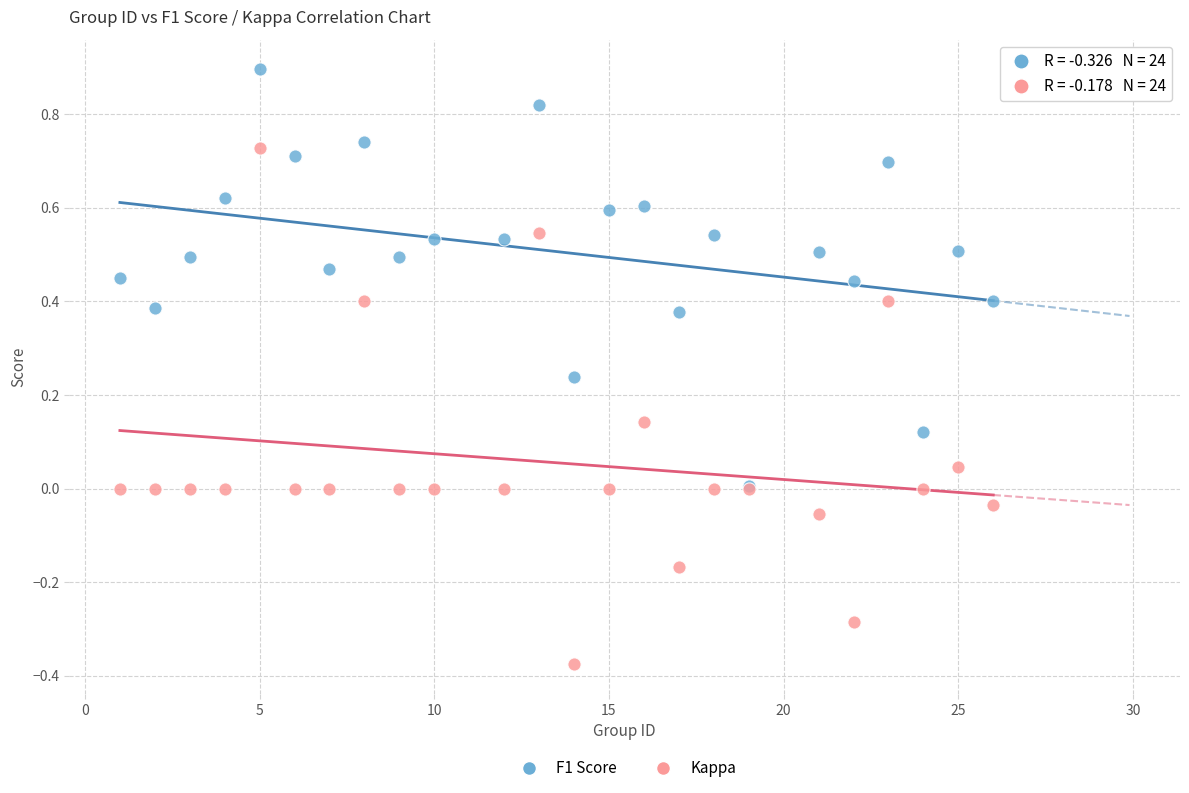

Which series reaches the maximum Y coordinate?

F1 Score